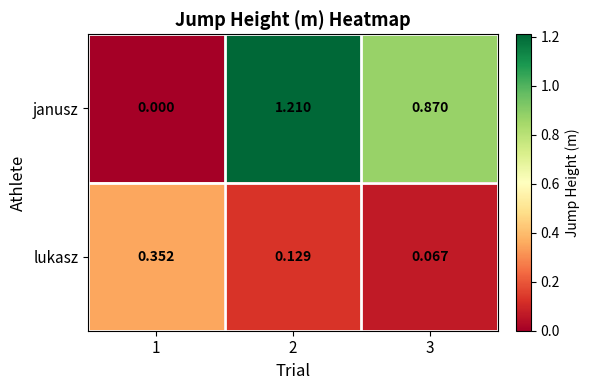

At 3, list the series in order from smallest to largest.

lukasz, janusz